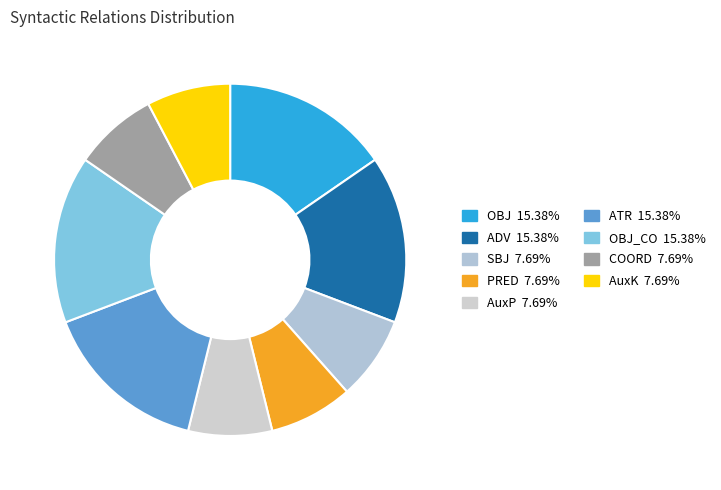

Is there a majority slice in this chart?

No